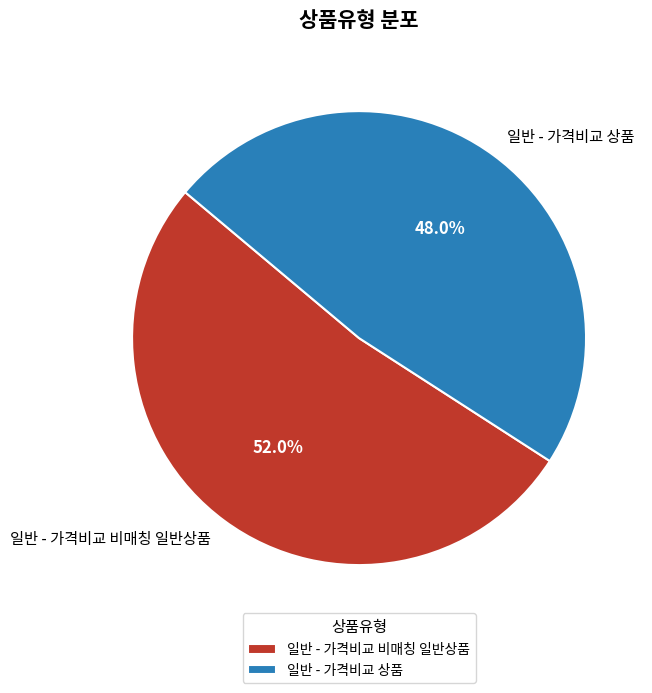

Which category accounts for the majority?

일반 - 가격비교 비매칭 일반상품